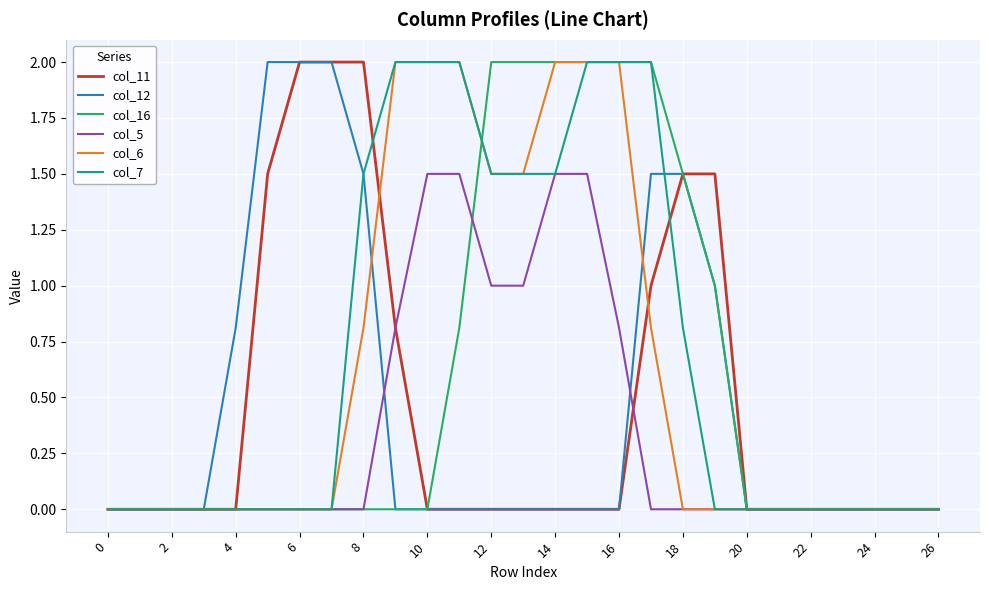

What is the maximum value for col_12?

2.0